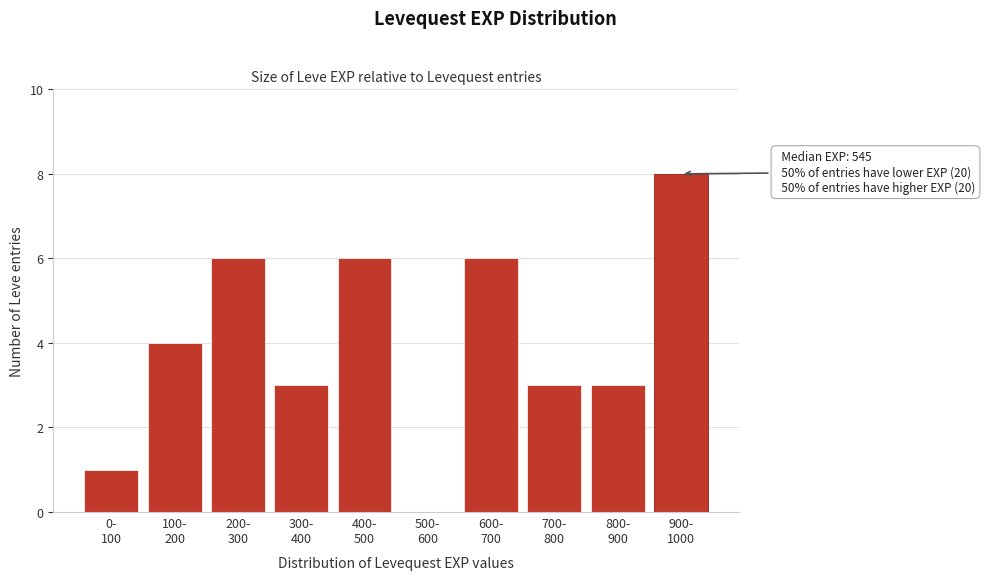

What is the maximum value shown in the chart?

8